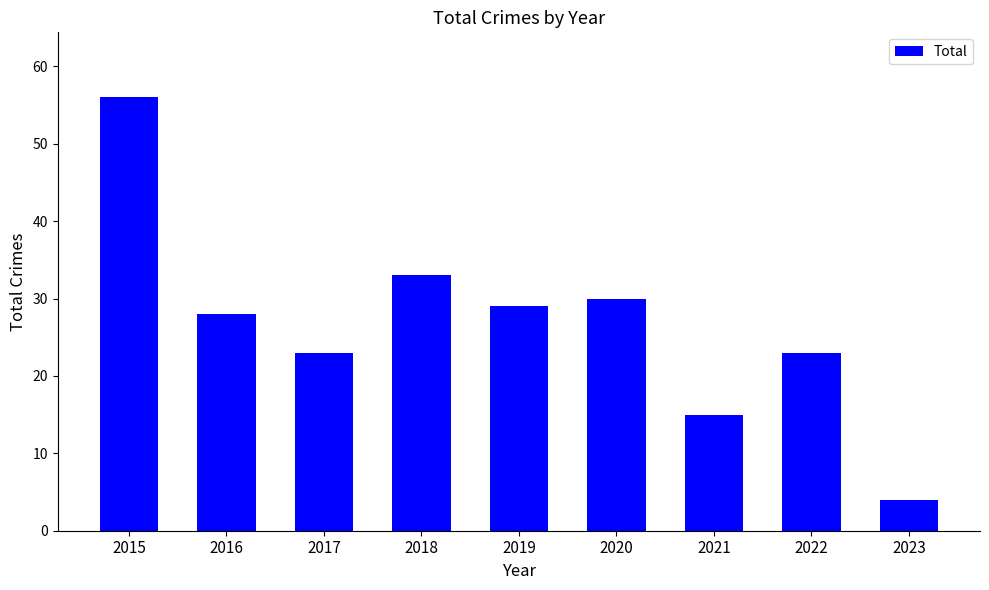

What is the difference between the values at 2023 and 2016?

24